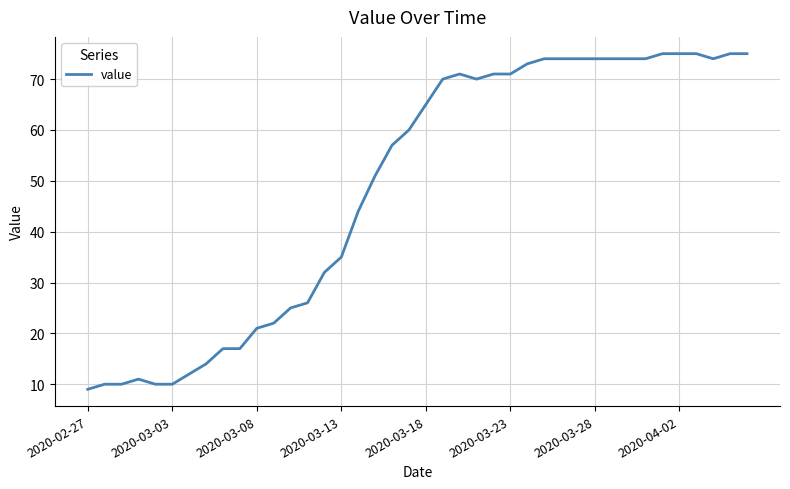

What is the greatest value displayed?

75